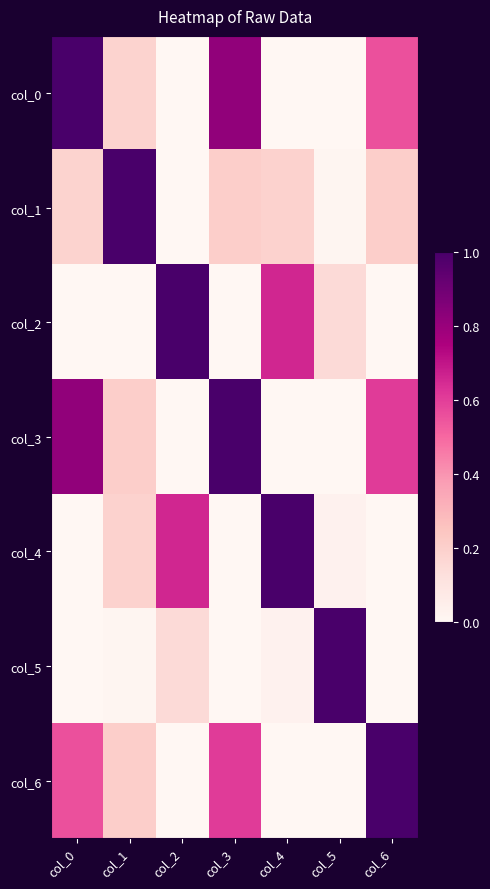

Reading right to left, what are all the values shown in this chart?

col_0: col_6=0.6	col_5=-0.1	col_4=-0.8	col_3=0.8	col_2=-0.5	col_1=0.2	col_0=1.0
col_1: col_6=0.2	col_5=0.0	col_4=0.2	col_3=0.2	col_2=-0.1	col_1=1.0	col_0=0.2
col_2: col_6=-0.4	col_5=0.2	col_4=0.7	col_3=-0.5	col_2=1.0	col_1=-0.1	col_0=-0.5
col_3: col_6=0.6	col_5=-0.3	col_4=-0.7	col_3=1.0	col_2=-0.5	col_1=0.2	col_0=0.8
col_4: col_6=-0.5	col_5=0.0	col_4=1.0	col_3=-0.7	col_2=0.7	col_1=0.2	col_0=-0.8
col_5: col_6=-0.3	col_5=1.0	col_4=0.0	col_3=-0.3	col_2=0.2	col_1=0.0	col_0=-0.1
col_6: col_6=1.0	col_5=-0.3	col_4=-0.5	col_3=0.6	col_2=-0.4	col_1=0.2	col_0=0.6